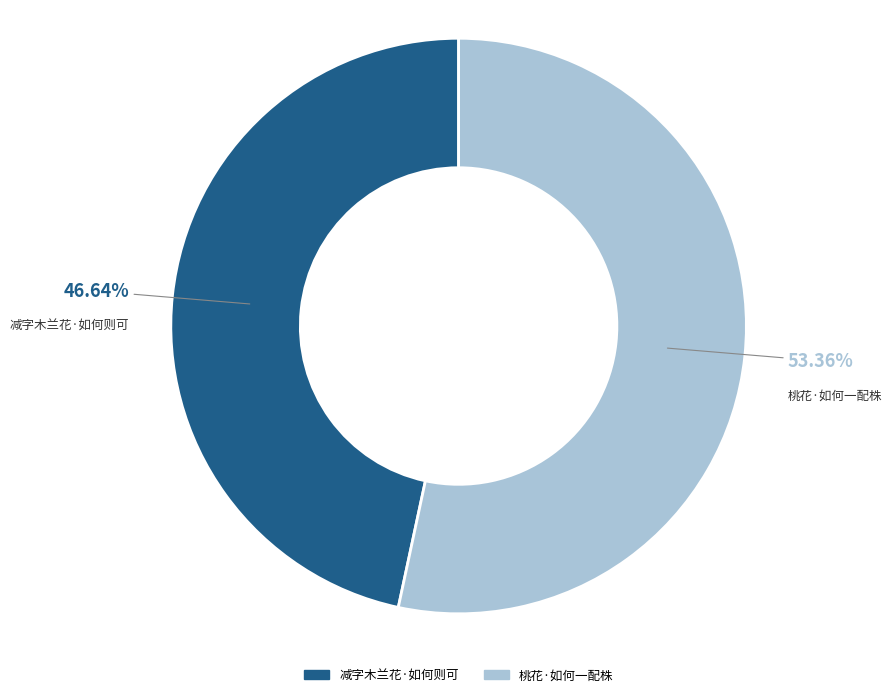

Count the number of slices in the pie.

2